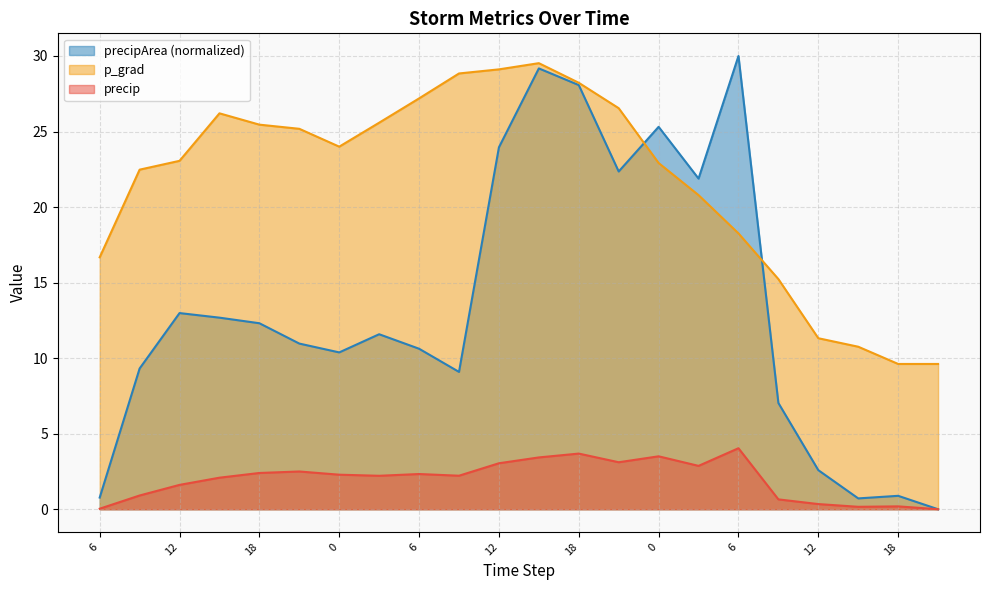

What value does the precipArea series have at 15?

29.2